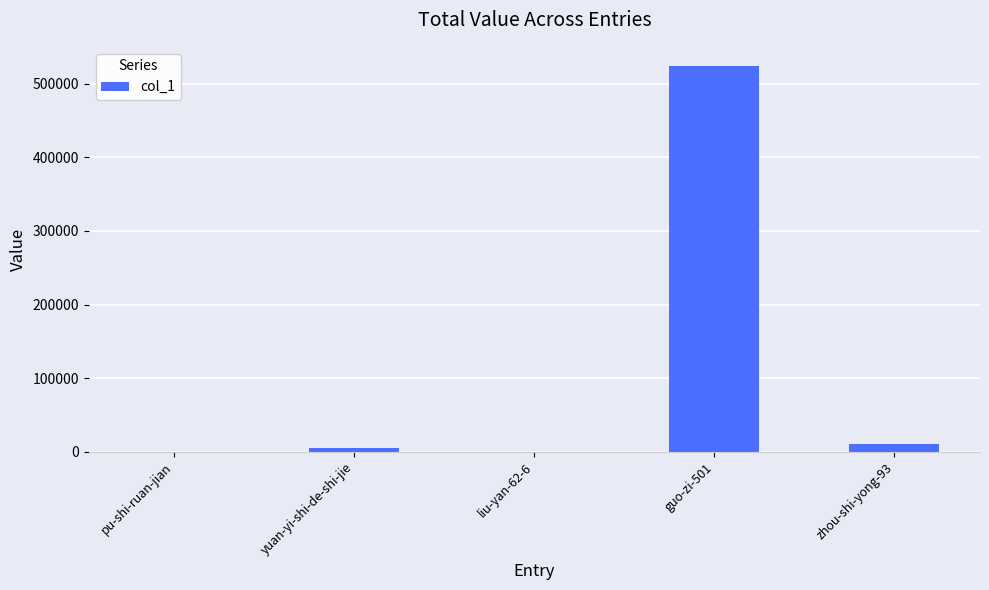

Between pu-shi-ruan-jian and zhou-shi-yong-93, which is larger?

zhou-shi-yong-93